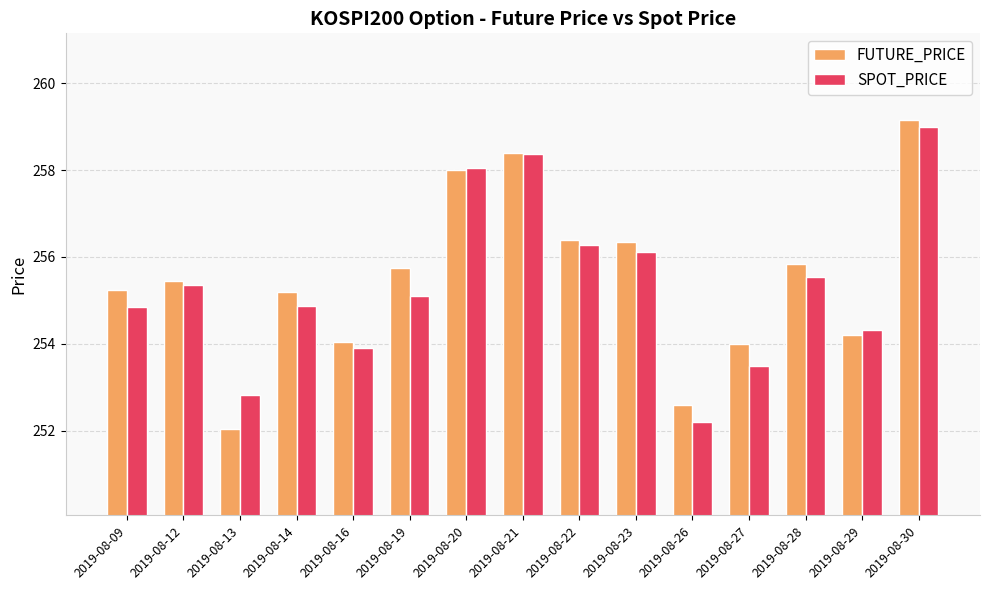

What is the sum of the FUTURE_PRICE values at 2019-08-28 and 2019-08-12?

511.3